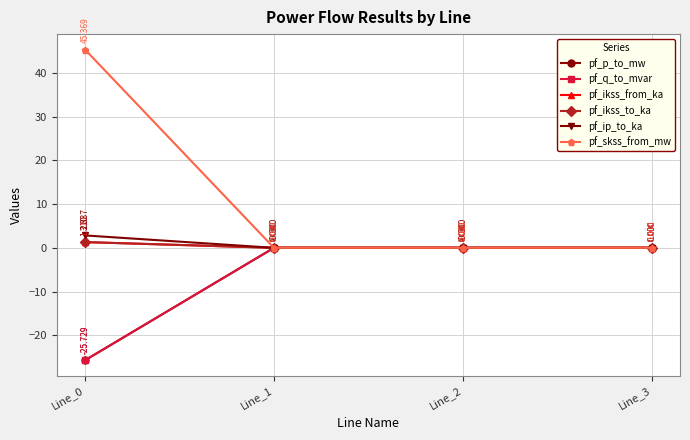

At how many categories does at least one series exceed 1?

1